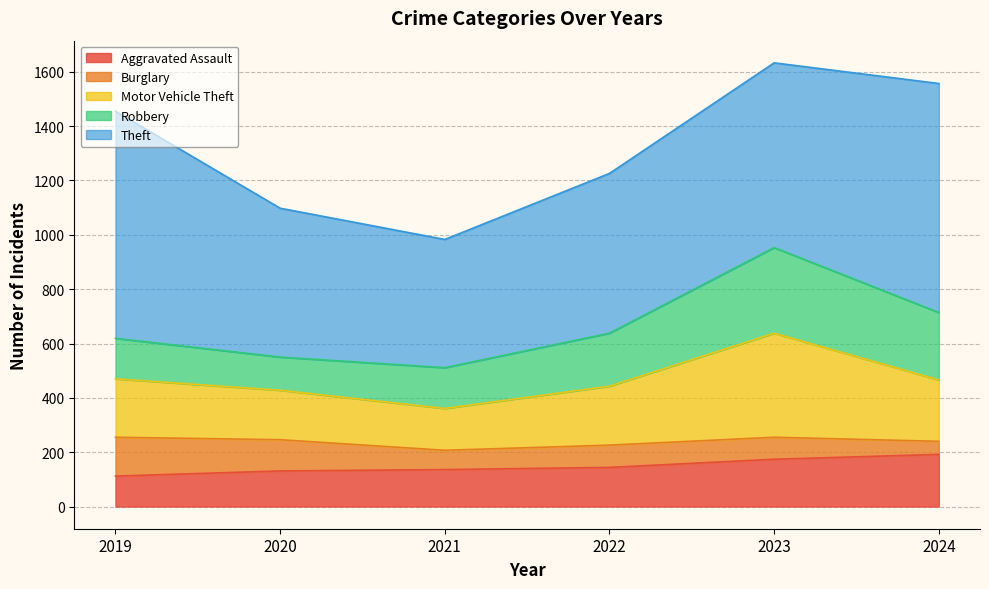

At which label does Theft reach its peak?

2024